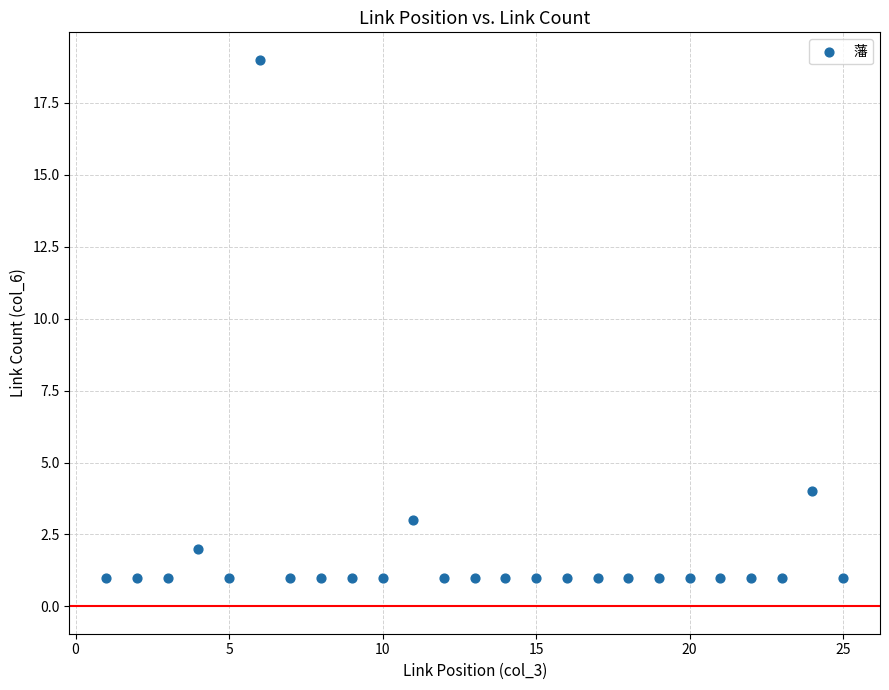

What Y value in the scatter plot is closest to 10?

4